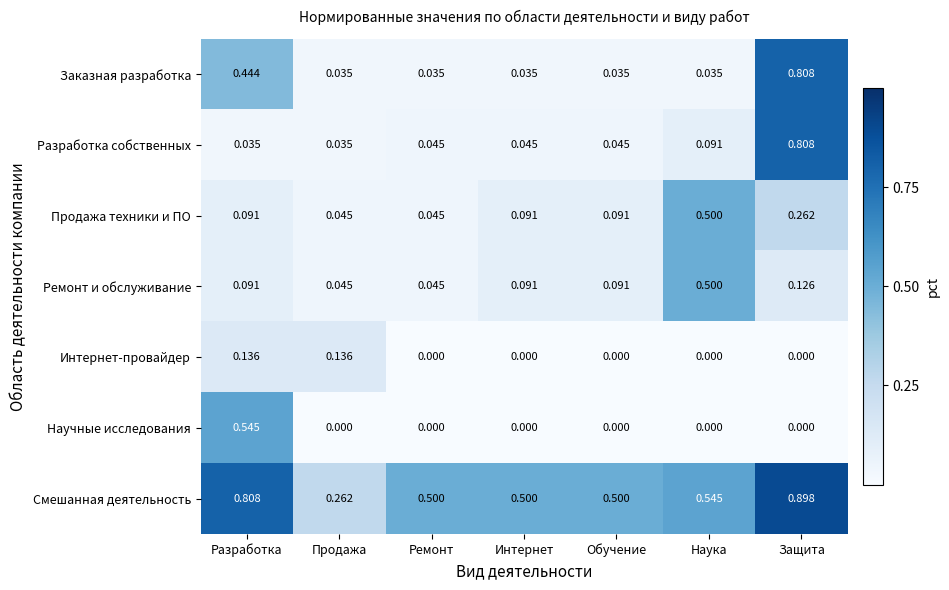

Between Интернет and Защита, which series saw the biggest shift?

Заказная разработка